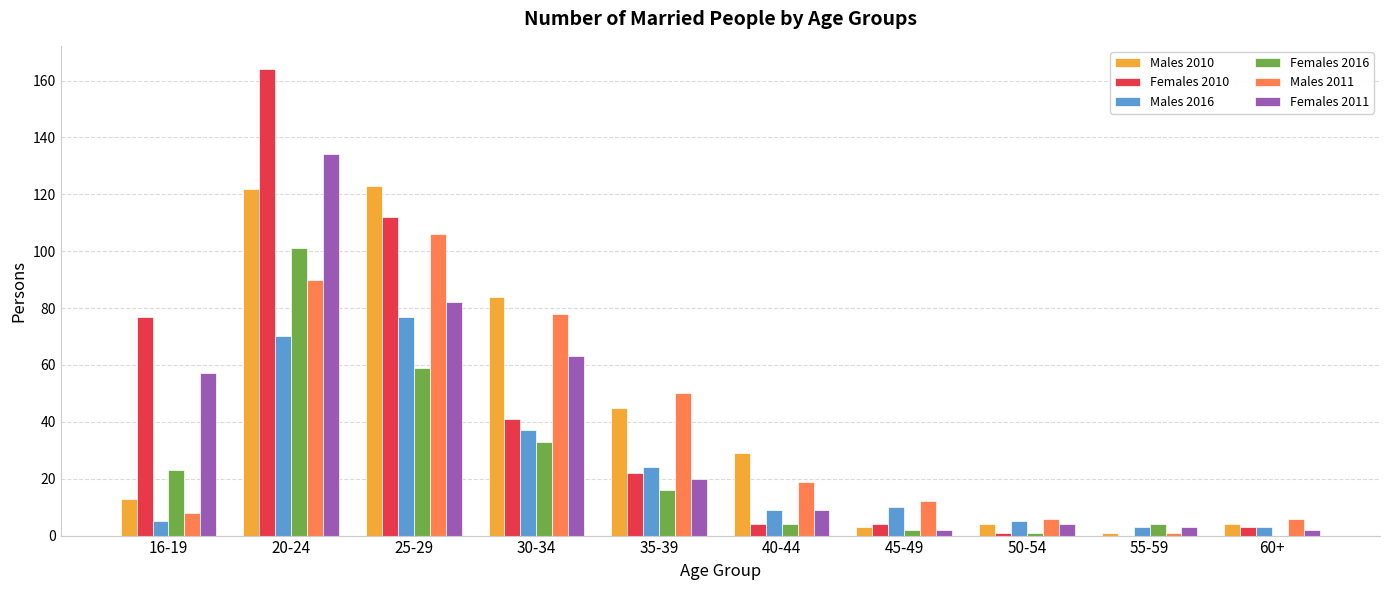

What is the sum of the Females 2016 values at 55-59 and 50-54?

5